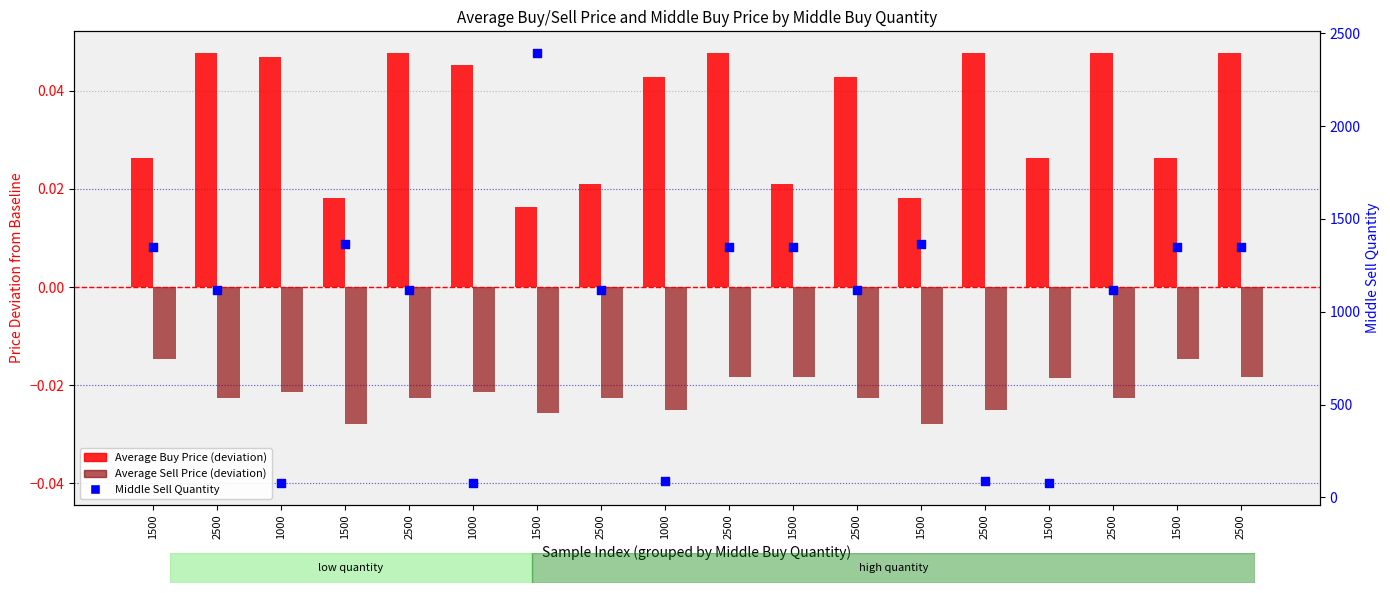

Which series has the largest Y range (max minus min)?

Middle Sell Quantity